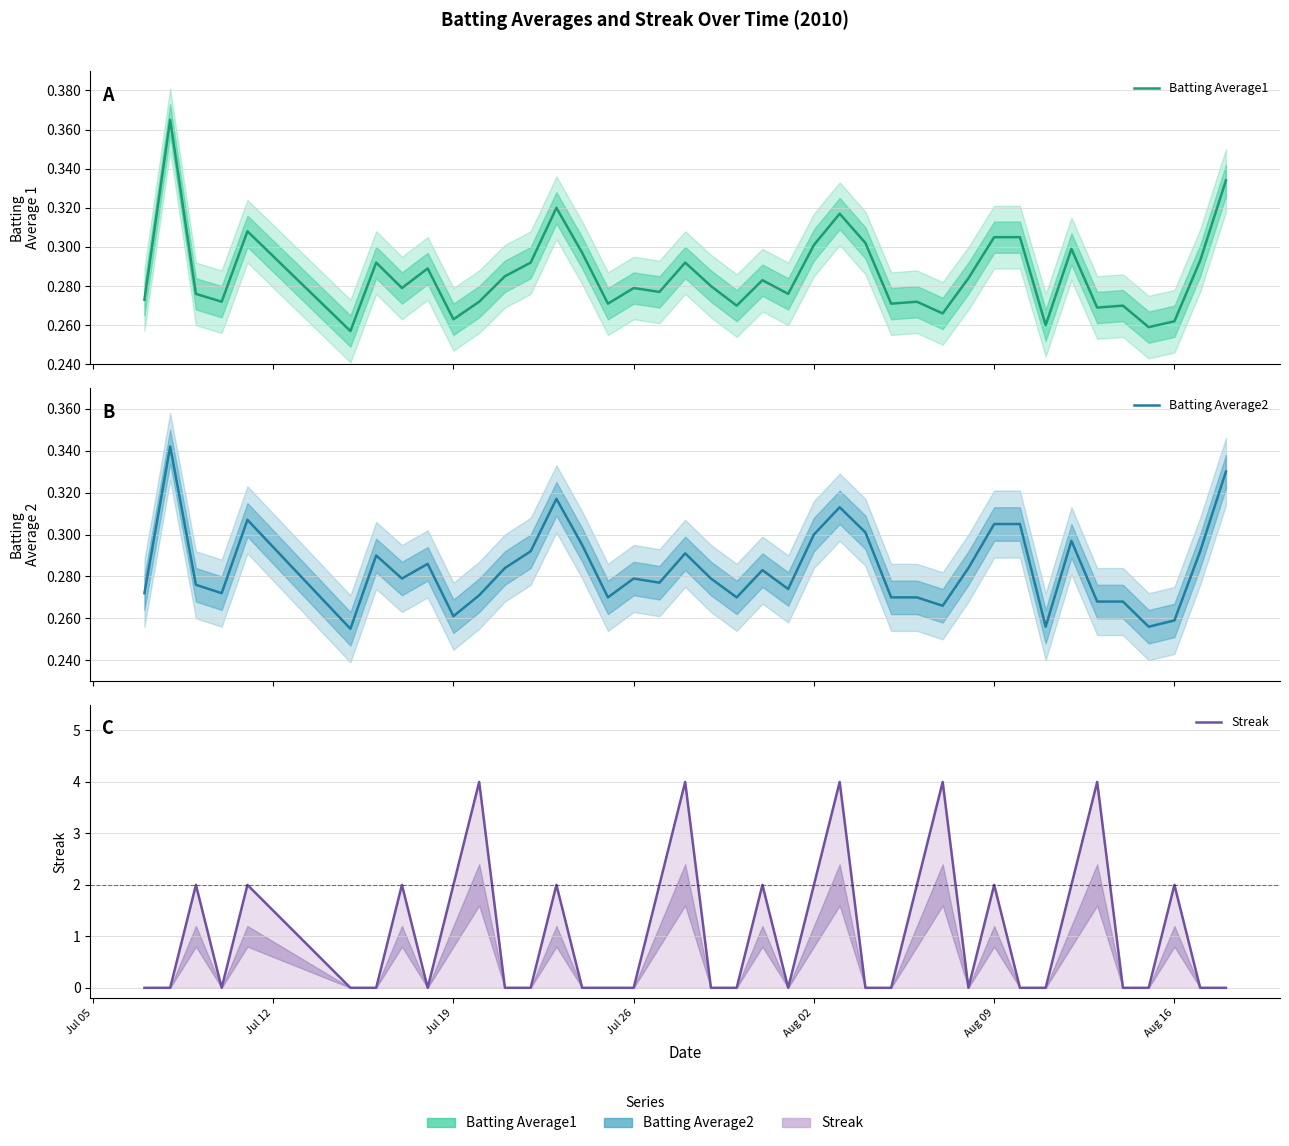

What are all the series names shown in the legend?

Batting Average1, Batting Average2, Streak